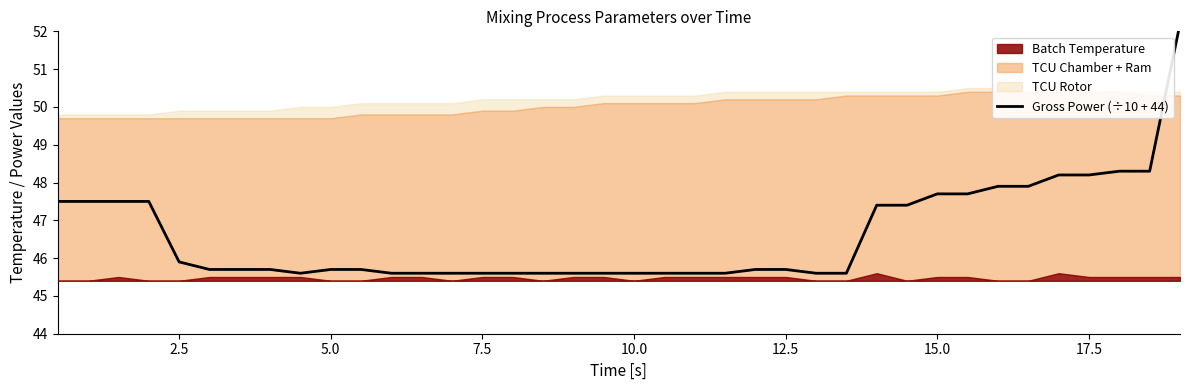

What is the smallest value displayed?

45.6